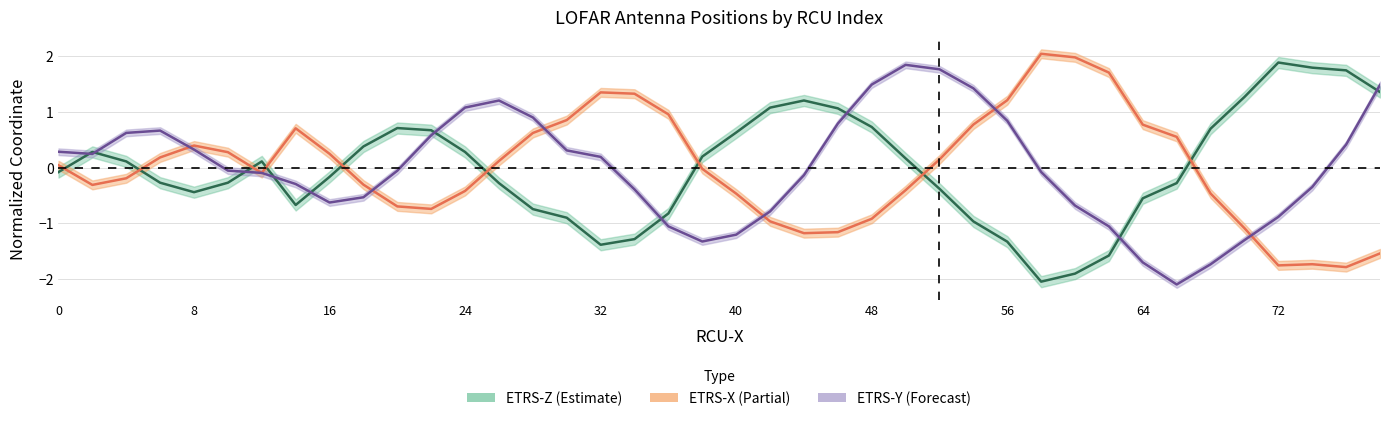

At which label does ETRS-X reach its minimum?

76